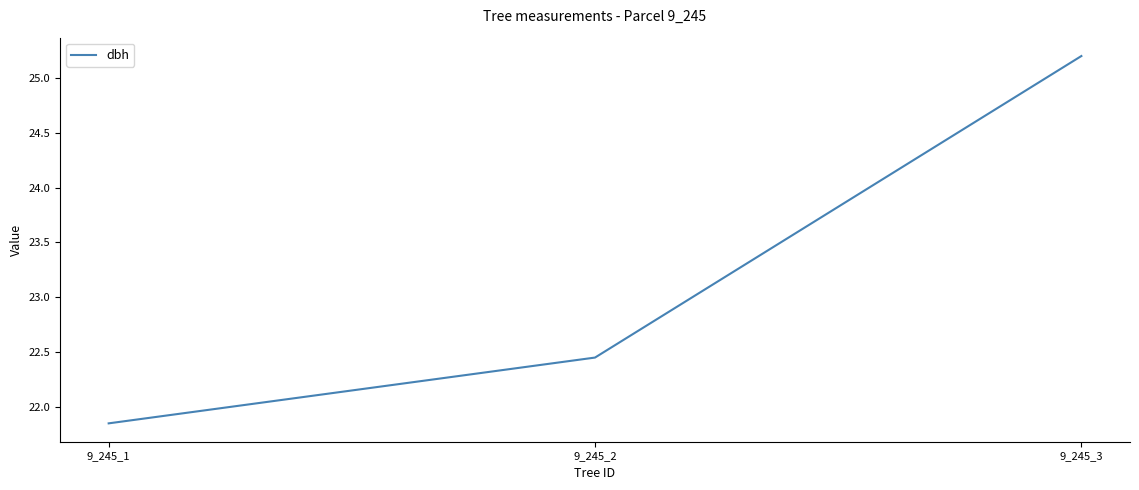

Is this an area chart (filled region under the line)?

No